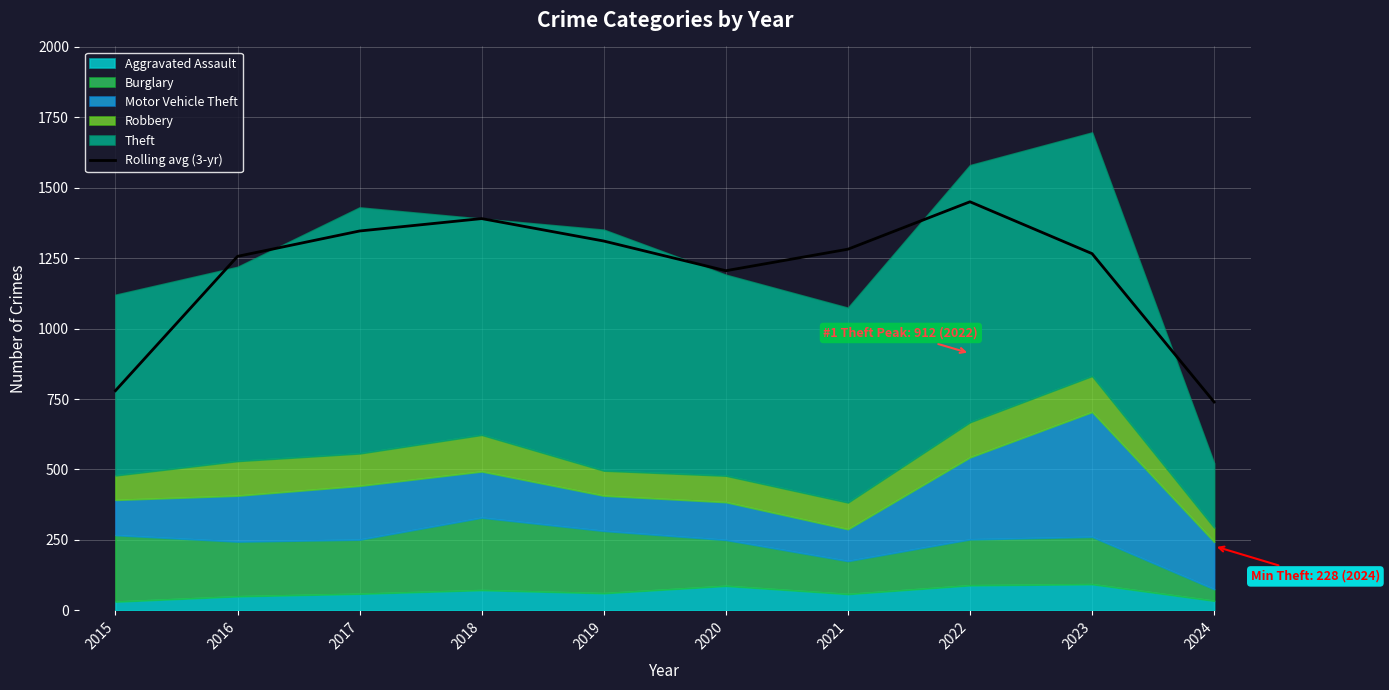

The chart shows a value of 1450.0 at 2022. True or false?

True